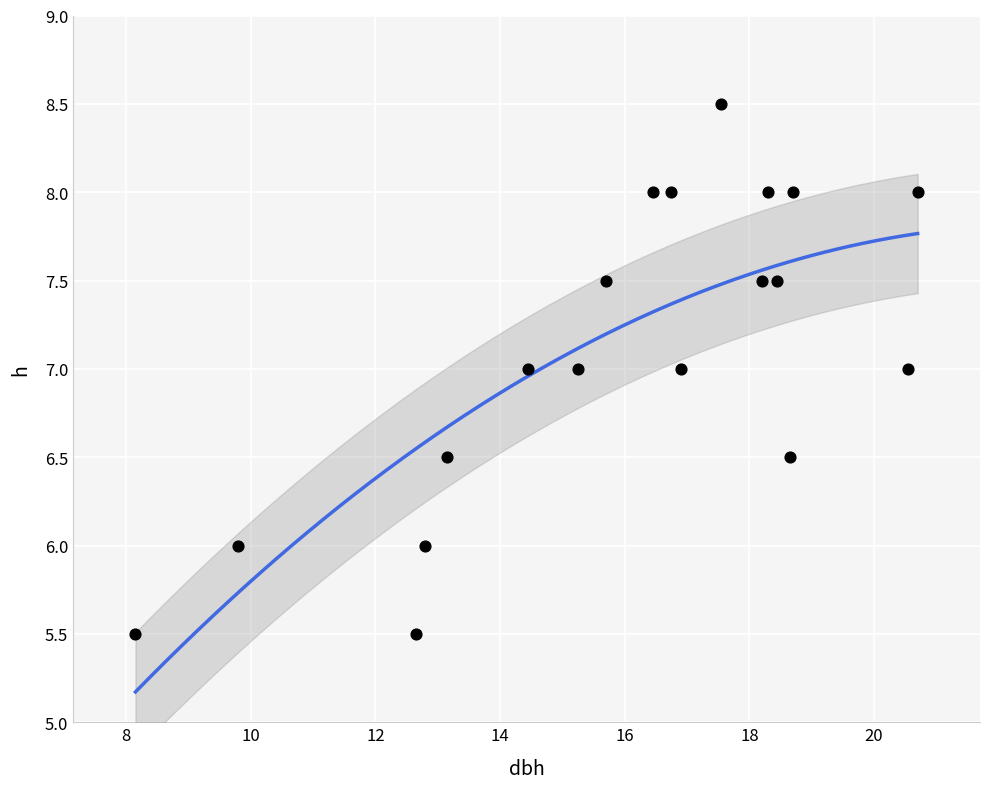

What is the range of X values (max minus min)?

12.5